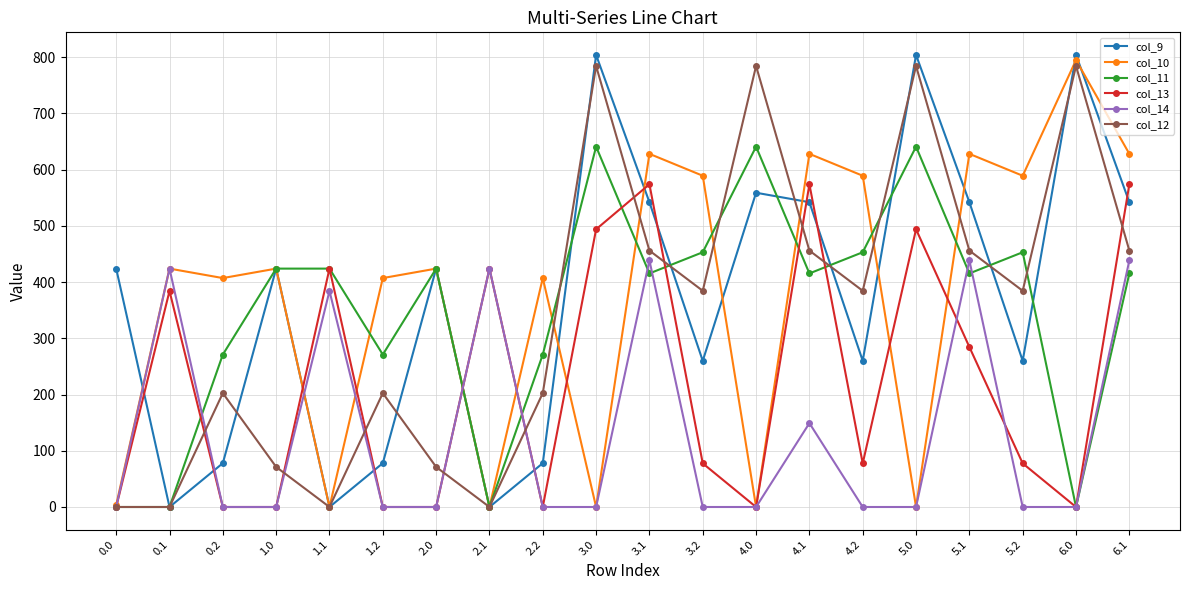

What is the approximate value of col_13 at 5.1?

284.6